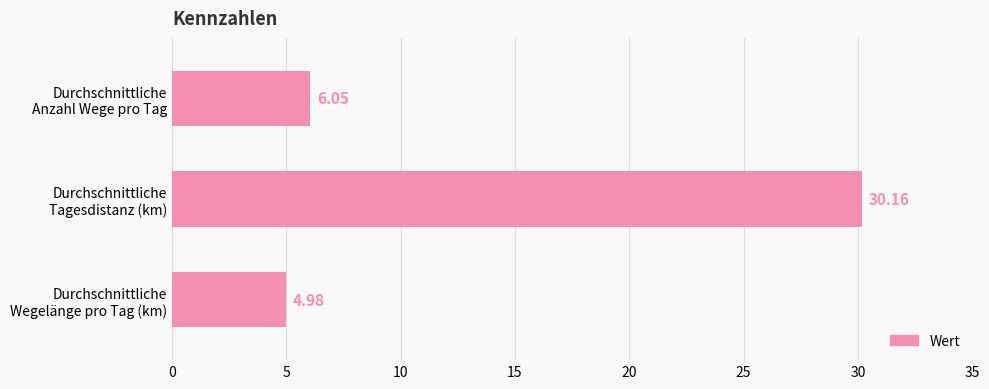

What is the difference between the second highest and minimum values?

1.1